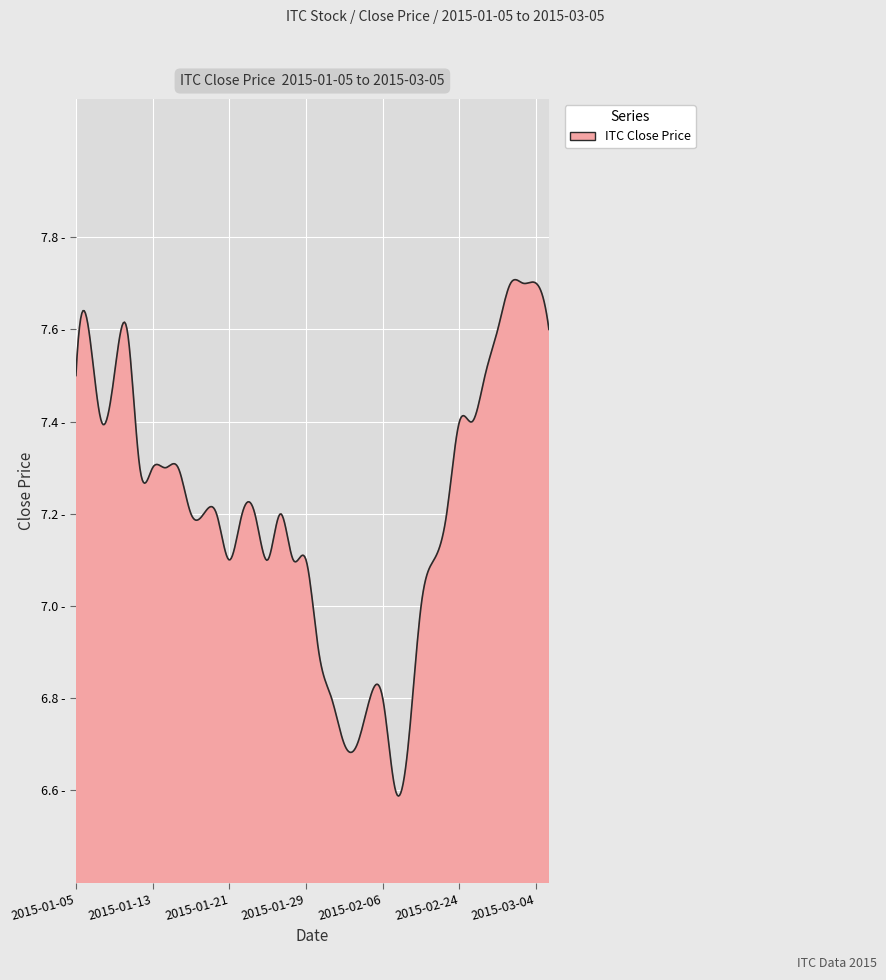

Is this an area chart (filled region under the line)?

Yes